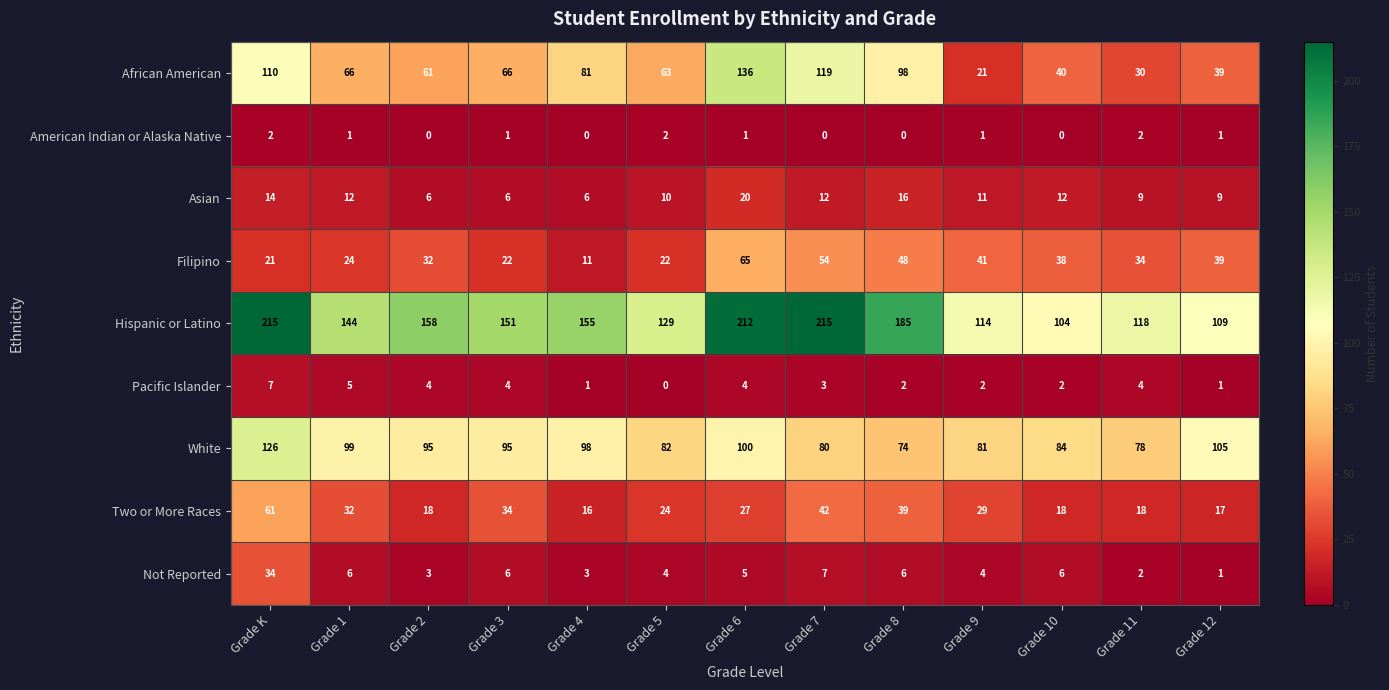

Count the number of categories in the chart.

13